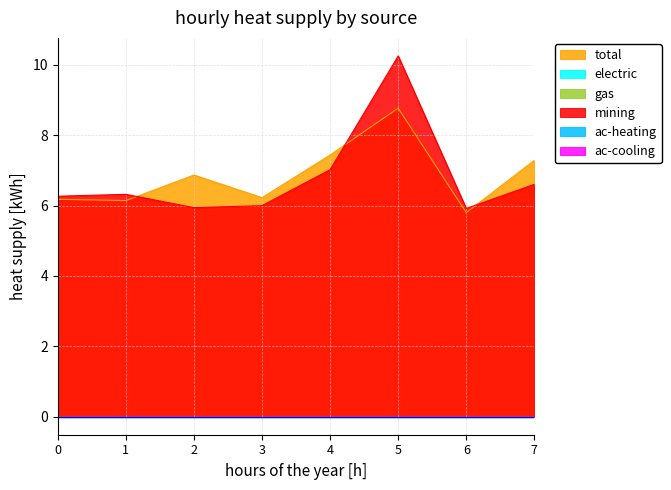

Where does the total series first go above 6?

0